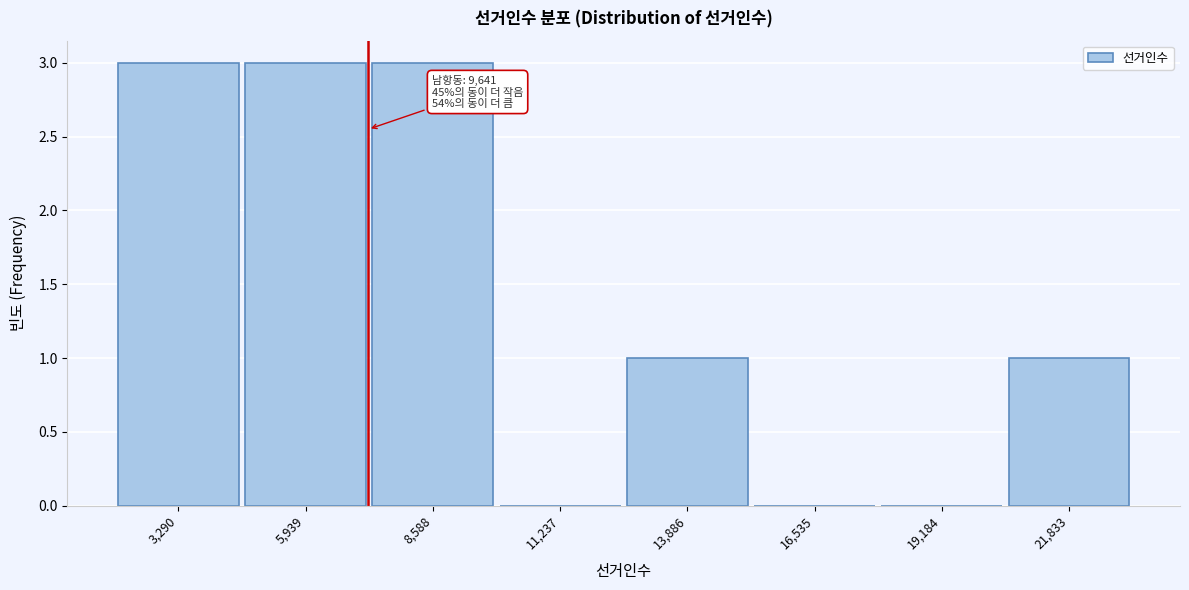

Reading left to right, list all the values displayed in this chart.

3,290=3	5,939=3	8,588=3	11,237=0	13,886=1	16,535=0	19,184=0	21,833=1